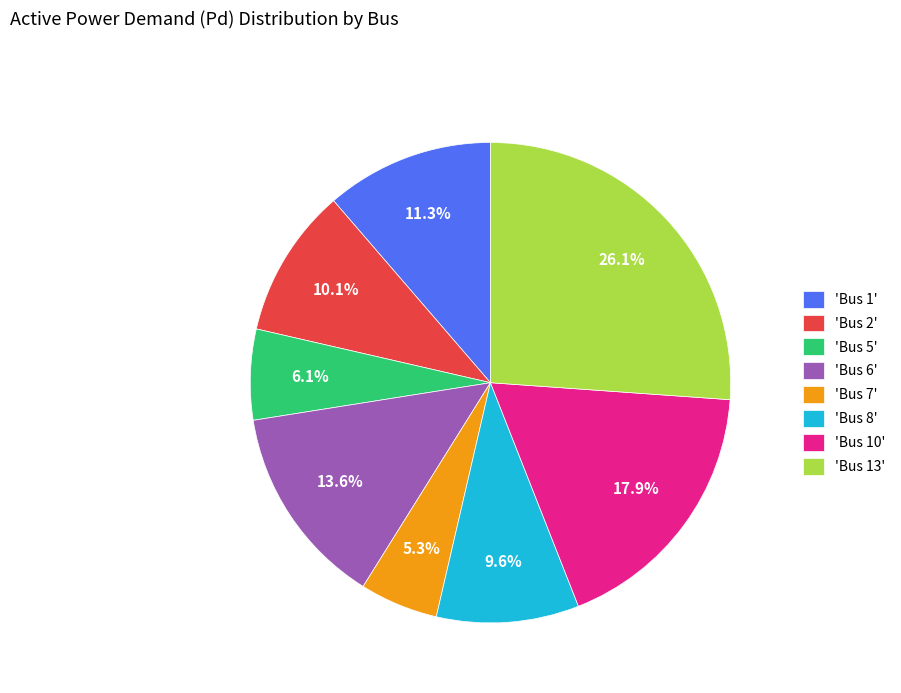

Is 'Bus 7' the majority of the pie?

No